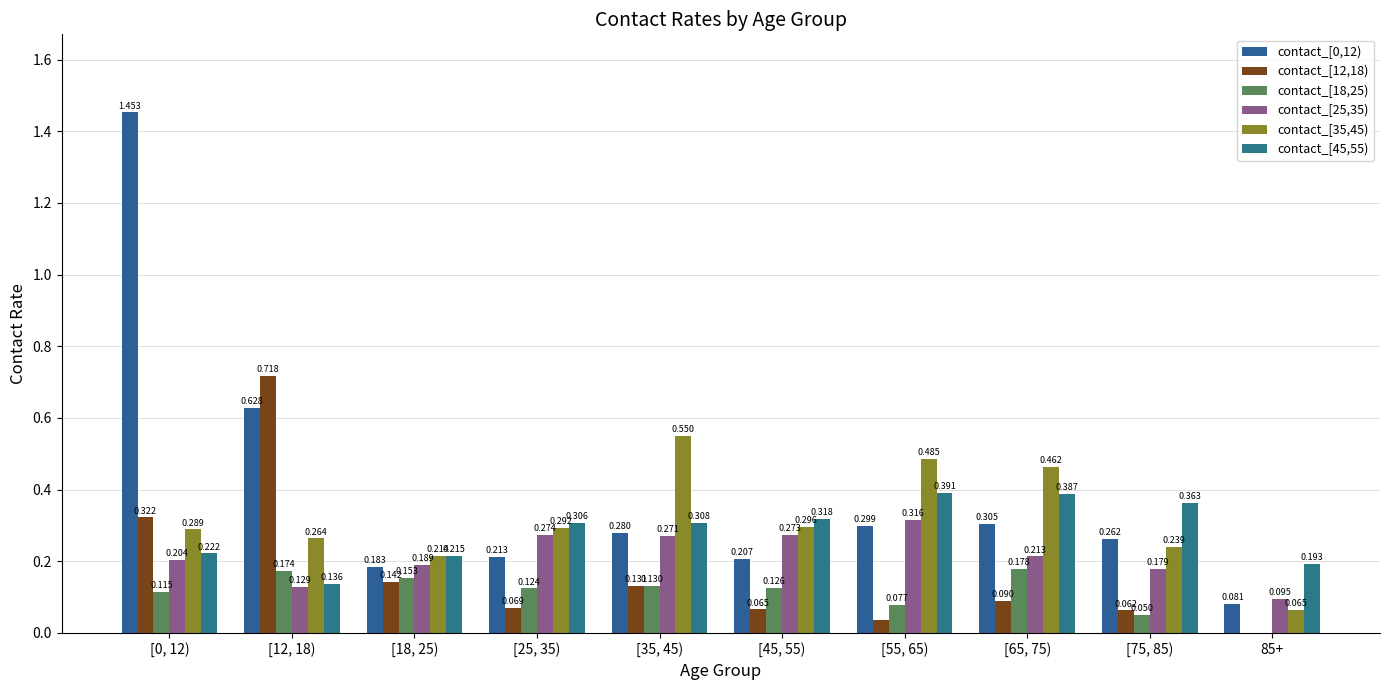

How many categories are shown in the chart?

10